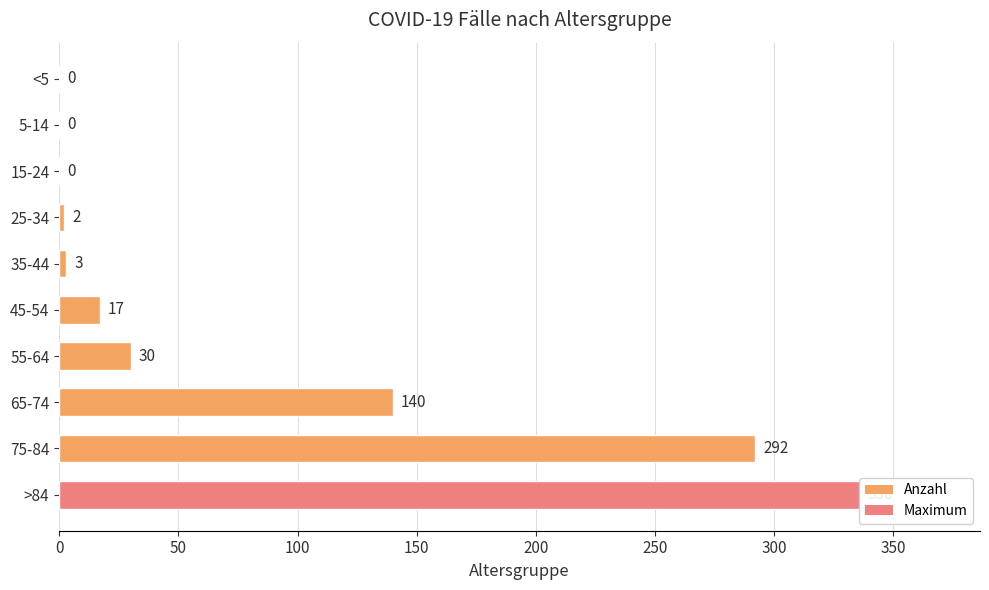

Reading left to right, transcribe all the data shown in this chart.

0	0	0	2	3	17	30	140	292	336